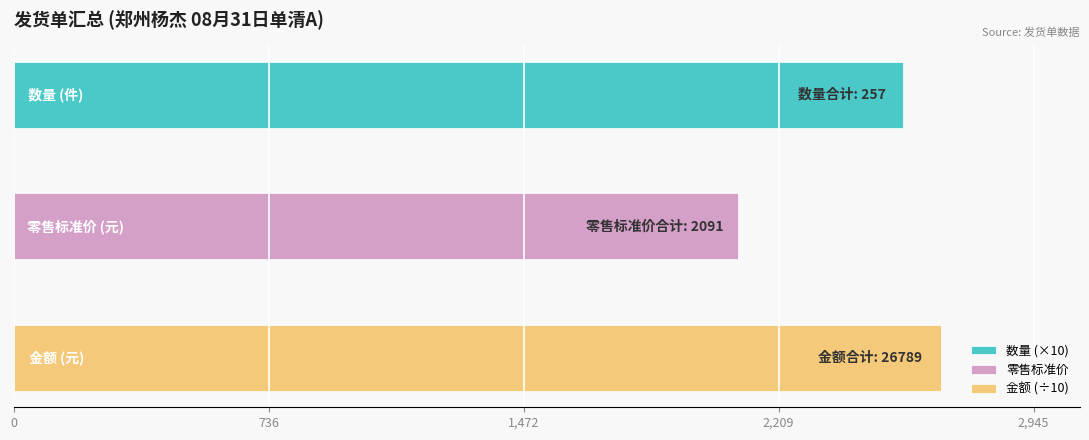

The 金额 series shows 657 at 1463. True or false?

False